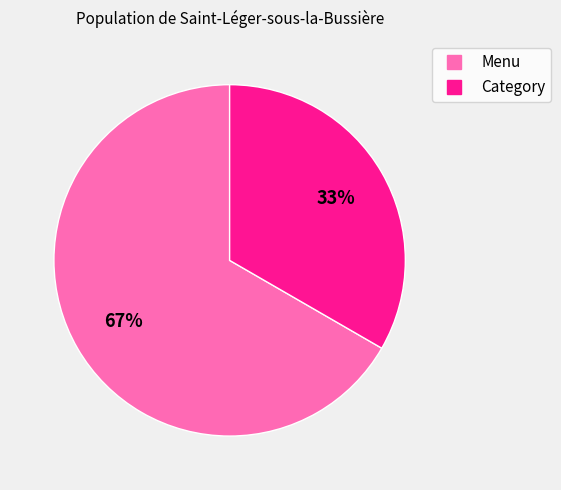

How many slices are in this pie chart?

2